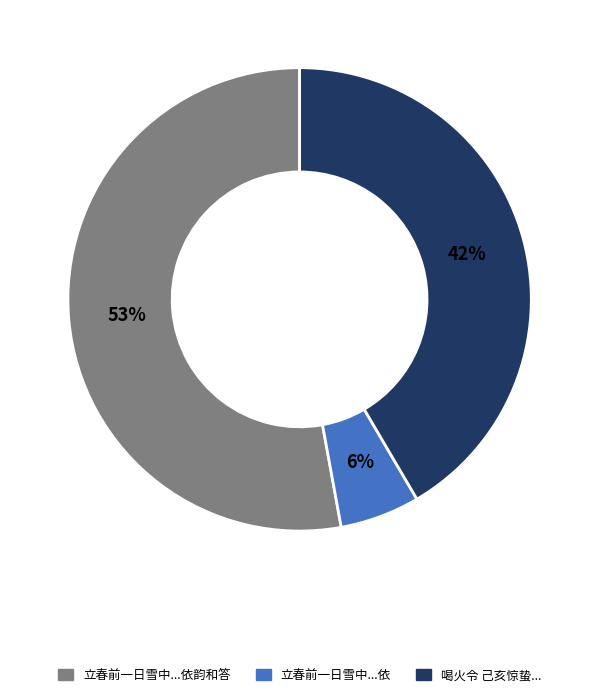

How many segments does this pie chart have?

3